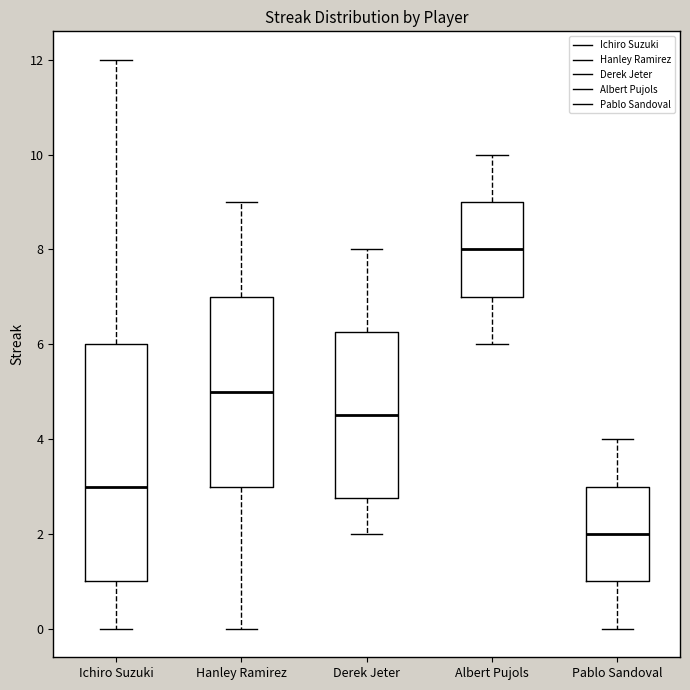

Which box's median line is the lowest?

Pablo Sandoval